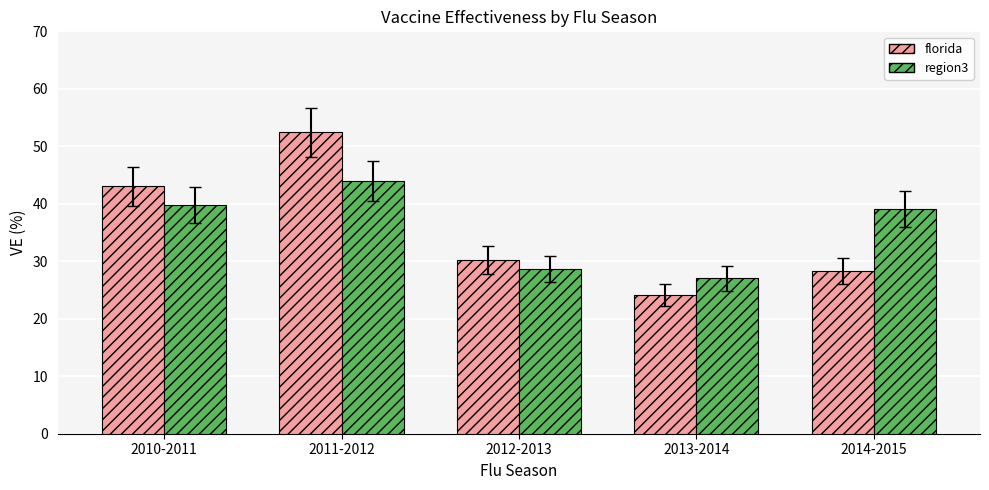

What is the maximum value shown in the chart?

52.4